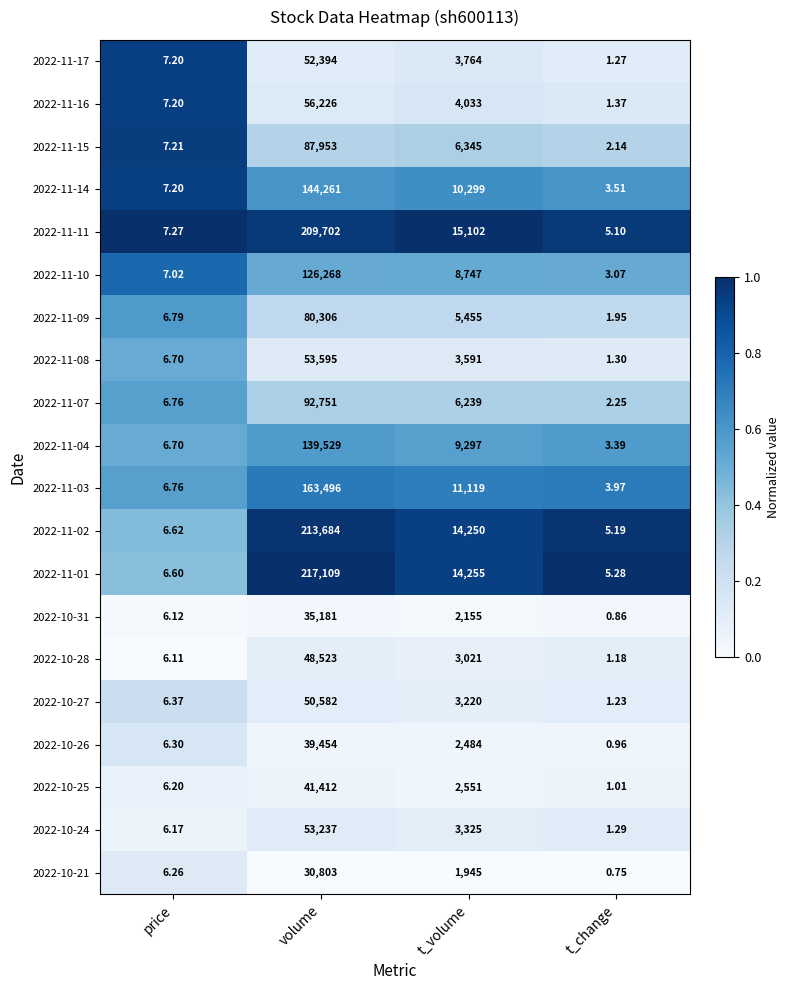

Which label corresponds to the largest value in the chart?

volume